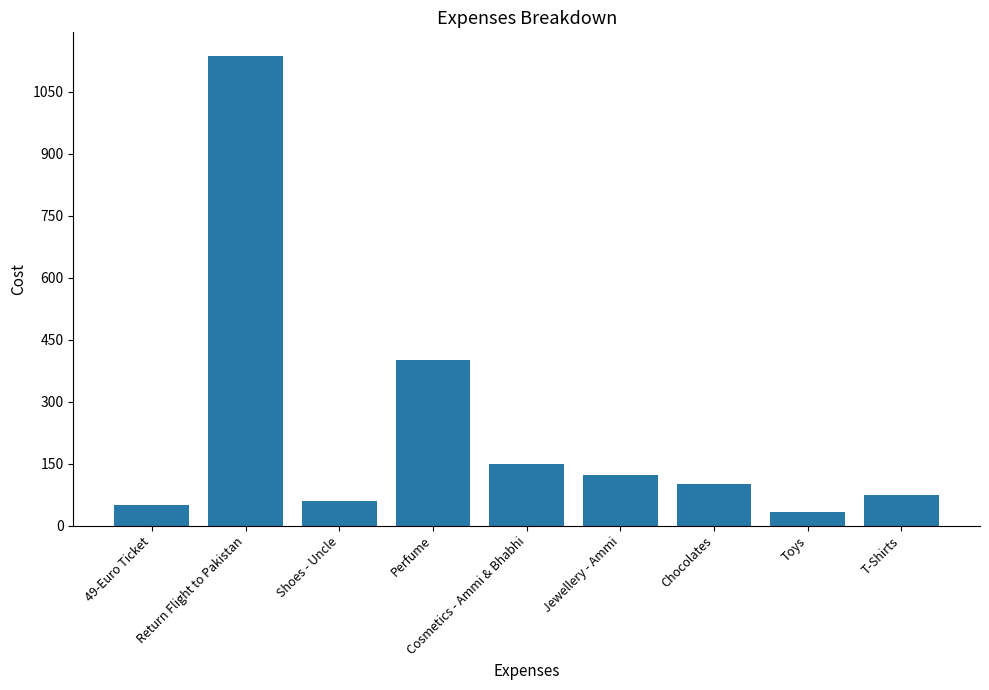

Approximately how many times larger is the value at T-Shirts compared to 49-Euro Ticket?

1.5